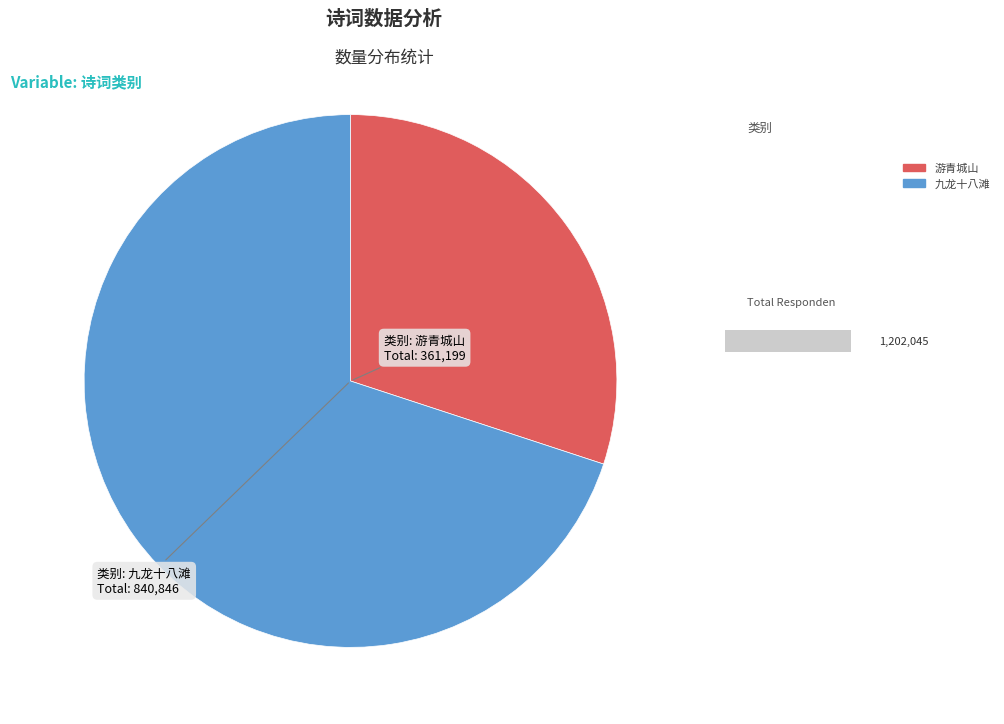

Between 游青城山·山到青城险复奇 and 九龙十八滩石城险道也归舟过此其险有突过赣州十八滩者为赋七古一首, which is larger?

九龙十八滩石城险道也归舟过此其险有突过赣州十八滩者为赋七古一首